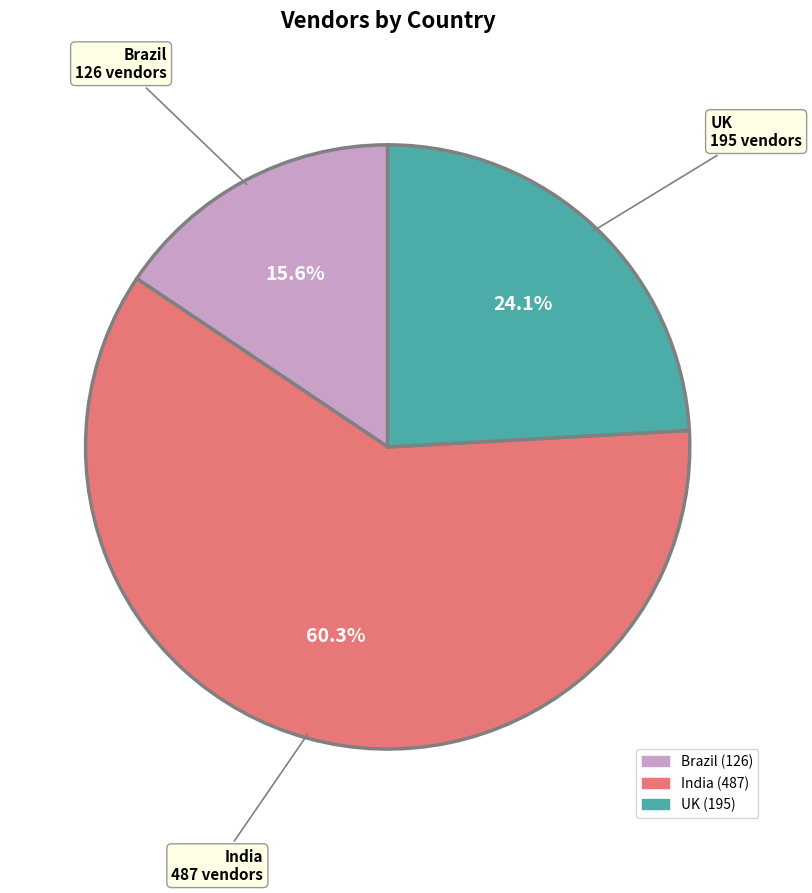

What percentage do UK and India together represent?

84.4%